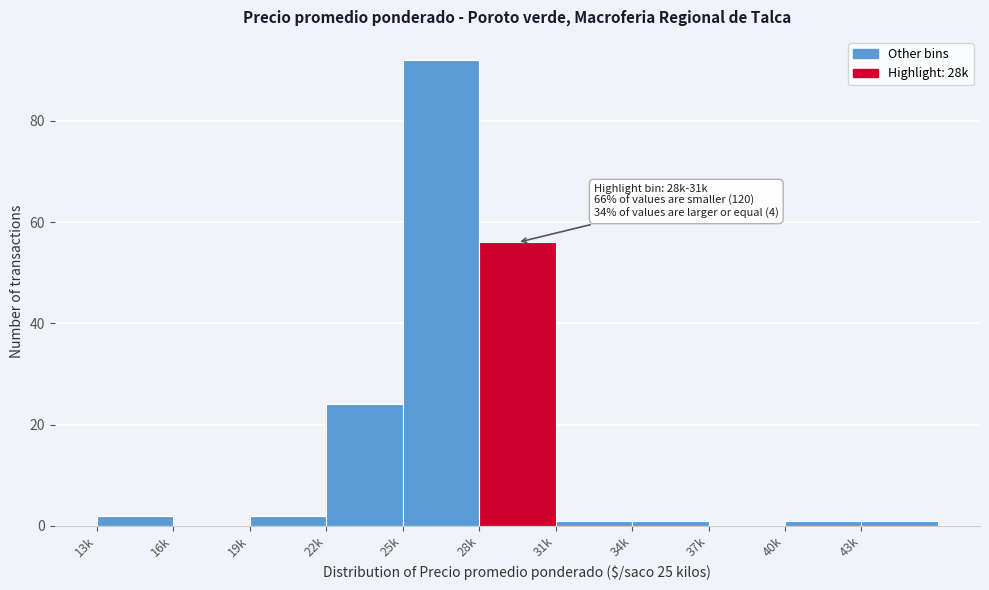

Reading right to left, extract all data points from this chart.

43k=1	40k=1	37k=0	34k=1	31k=1	28k=56	25k=92	22k=24	19k=2	16k=0	13k=2